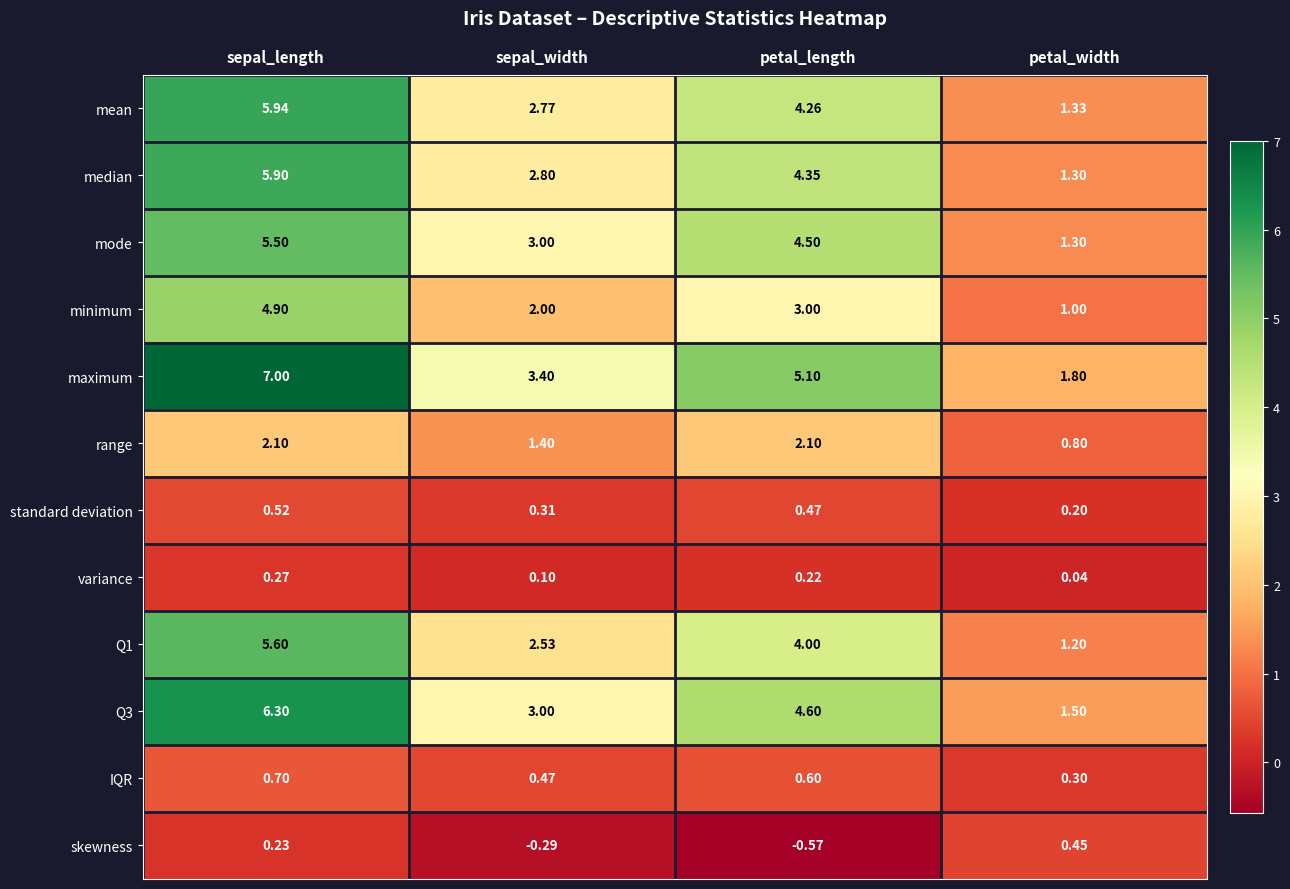

At which category is the sum across all series the highest?

sepal_length